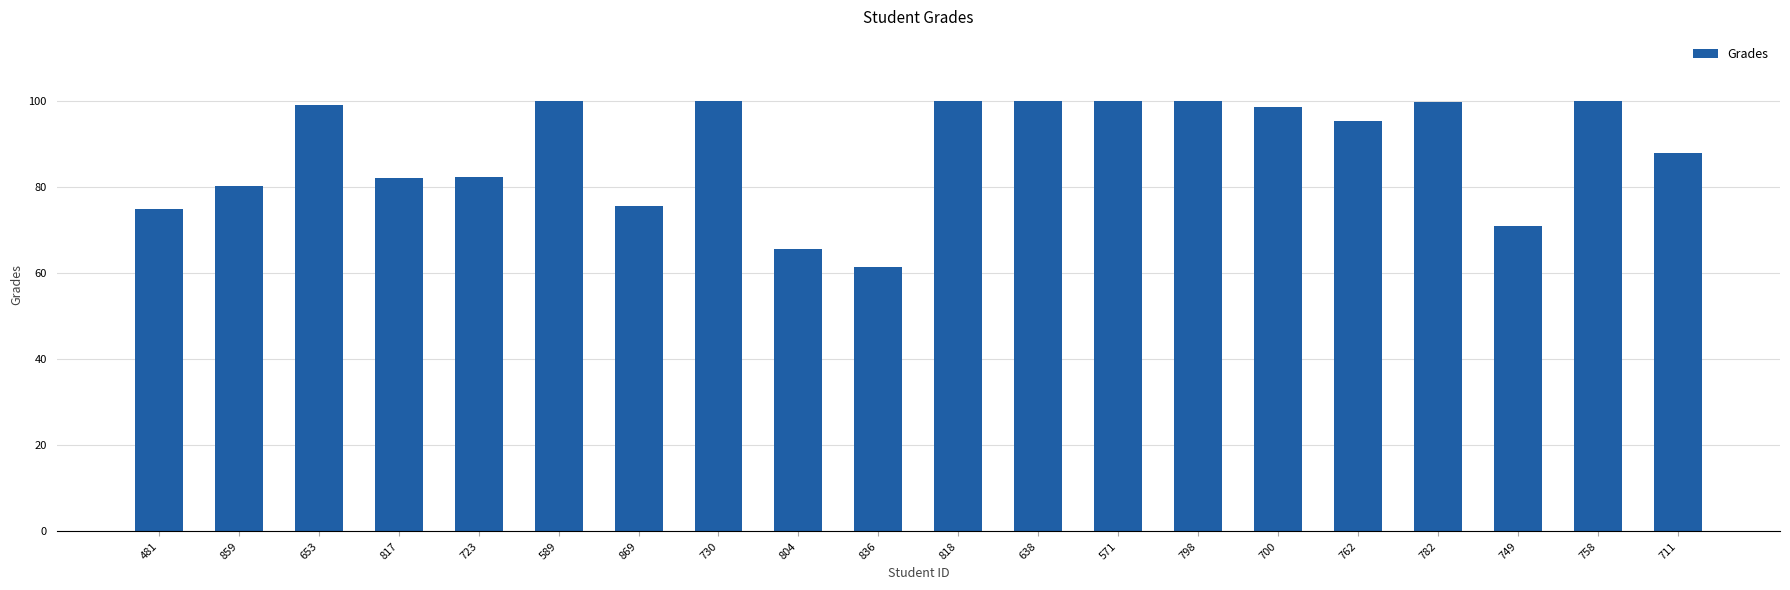

What is the maximum value shown in the chart?

100.0